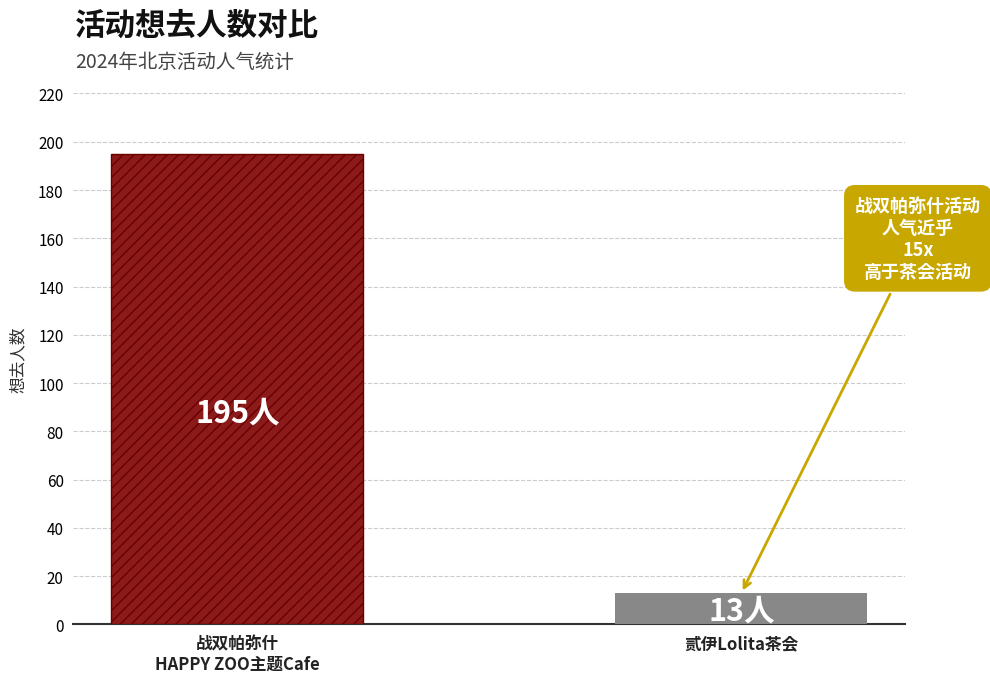

What is the greatest value displayed?

195